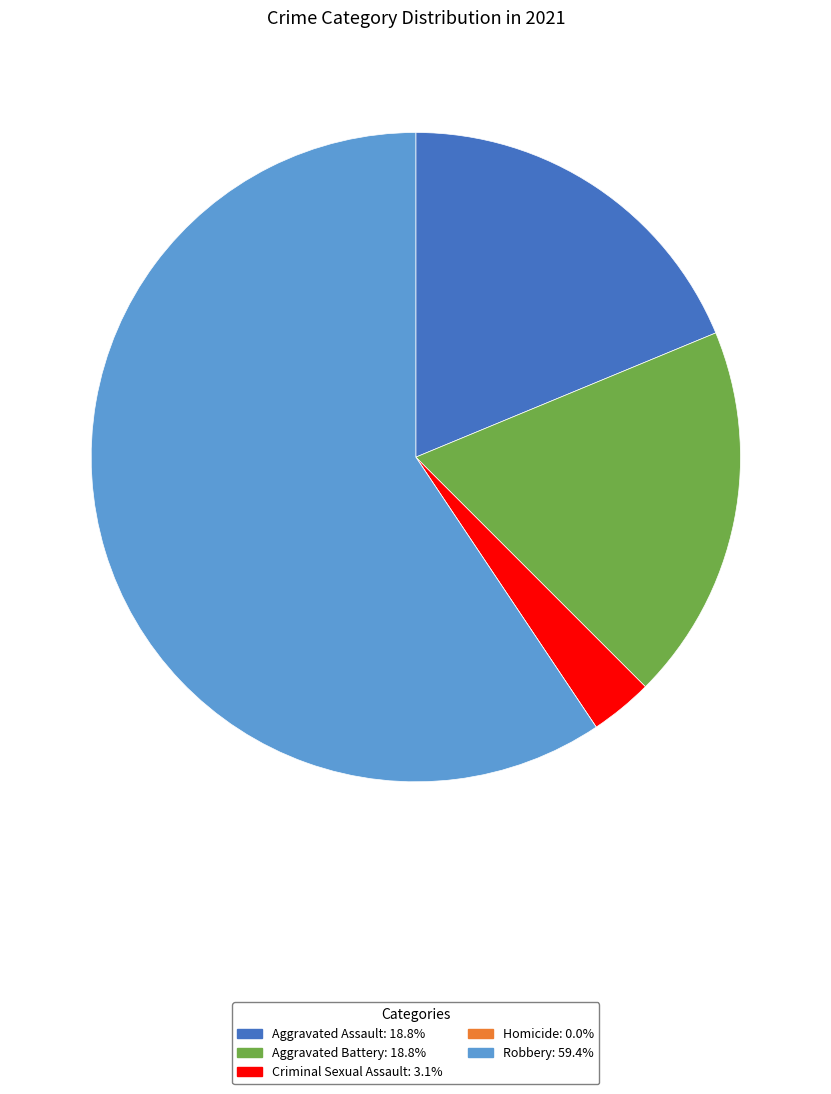

Between Aggravated Assault and Robbery, which is larger?

Robbery